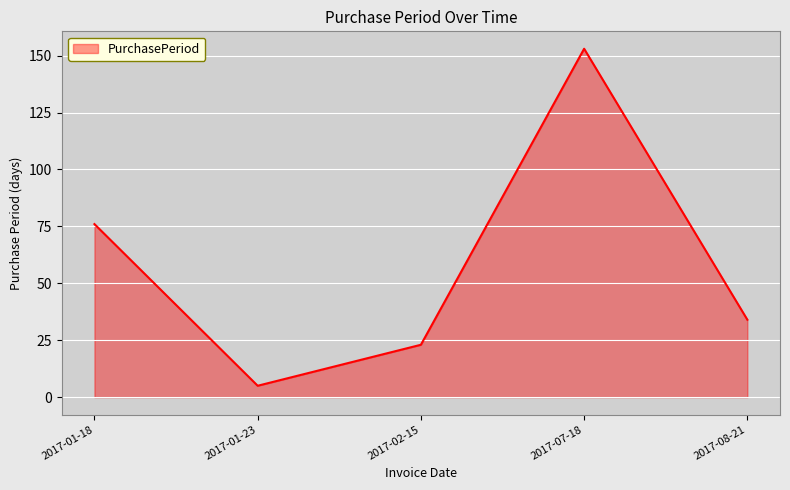

List the labels in order of value, largest first.

2017-07-18, 2017-01-18, 2017-08-21, 2017-02-15, 2017-01-23